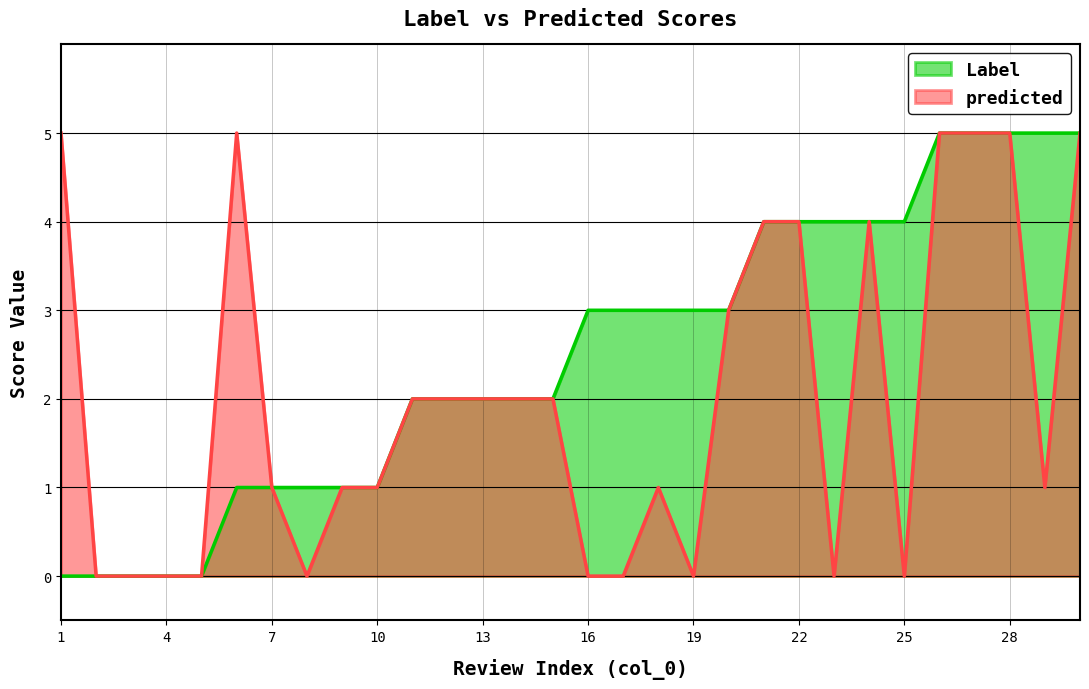

Where is predicted nearest to the value 2?

11